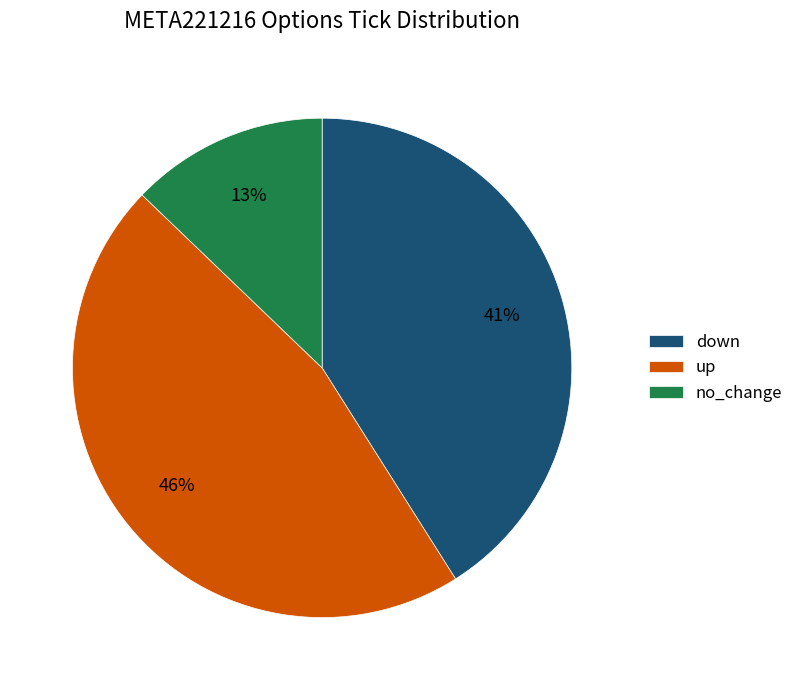

Which has a higher value, down or no_change?

down